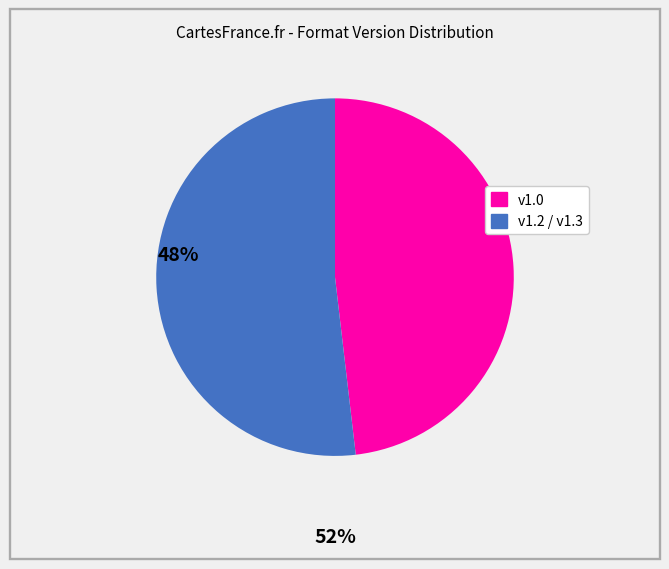

Is there a majority slice in this chart?

Yes